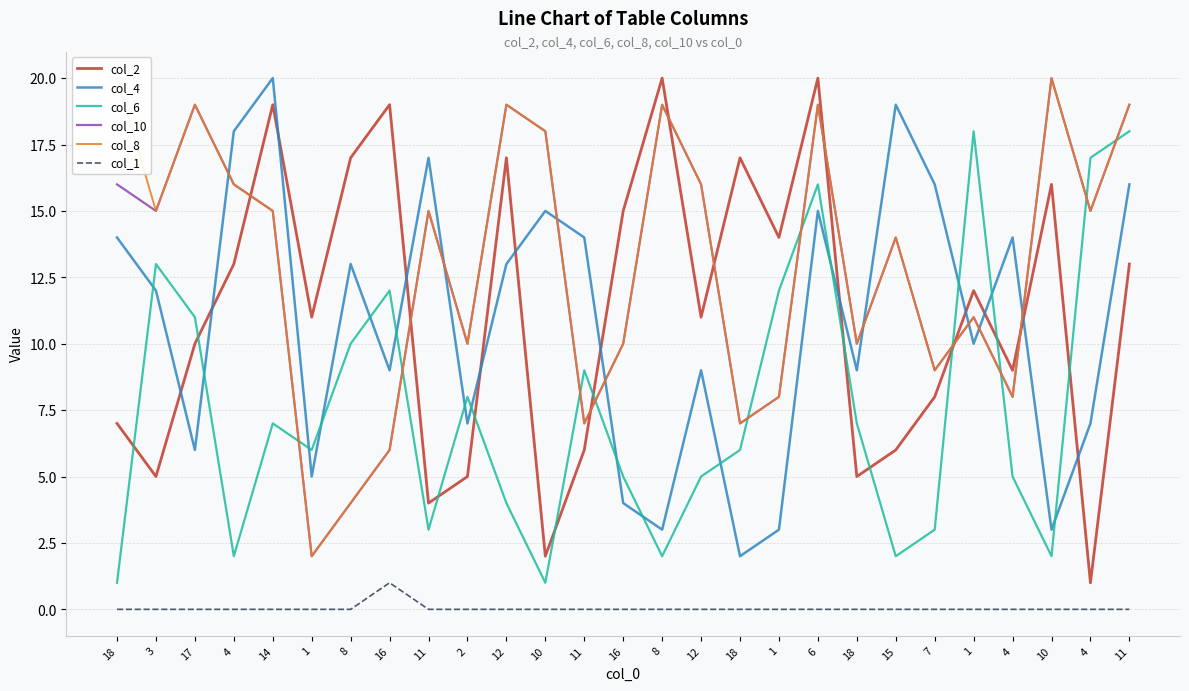

True or false: col_10 has a value of 10 at 18.

True